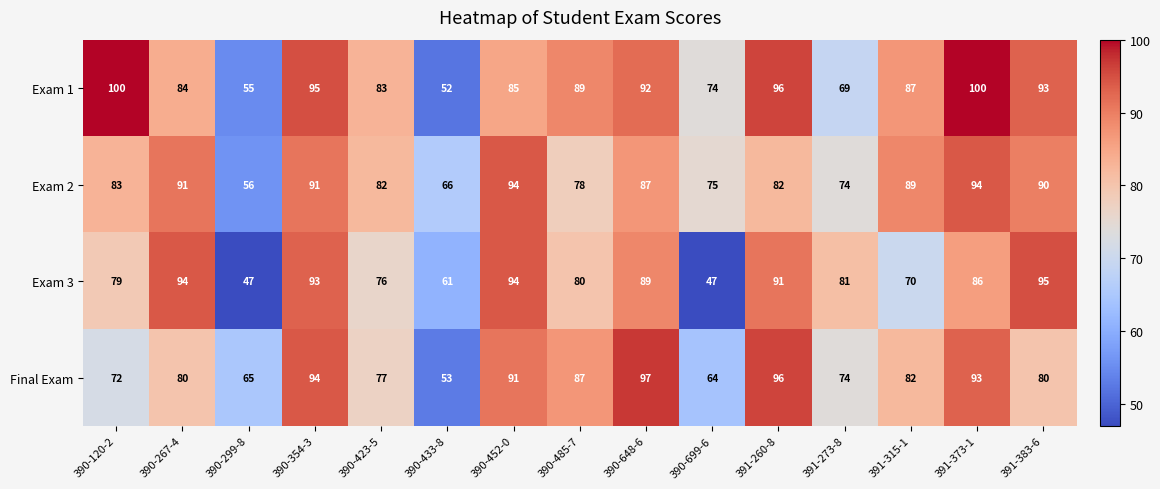

What is the difference between the Exam 1 values at 390-299-8 and 390-267-4?

29